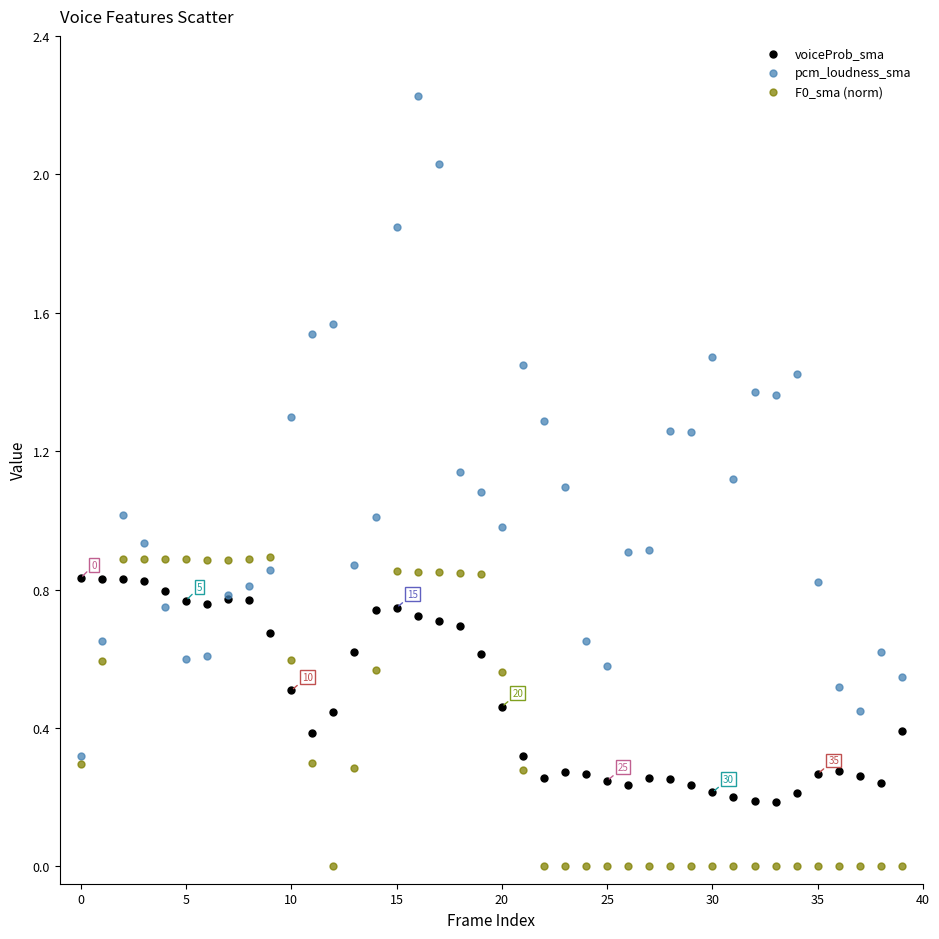

What are all the series names shown in the legend?

voiceProb_sma, pcm_loudness_sma, F0_sma (norm)